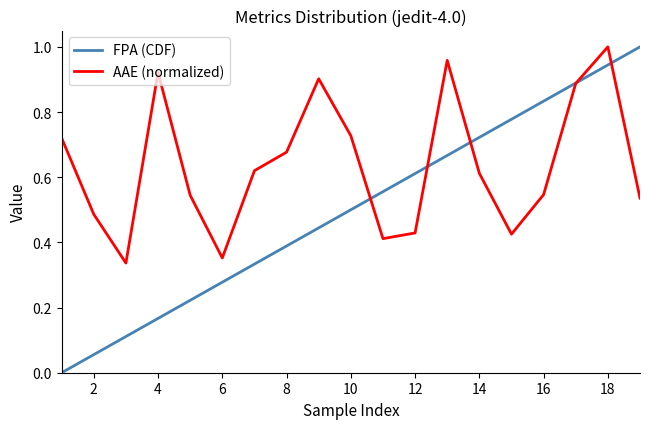

How many interior local peaks does the AAE (normalized) series have?

4